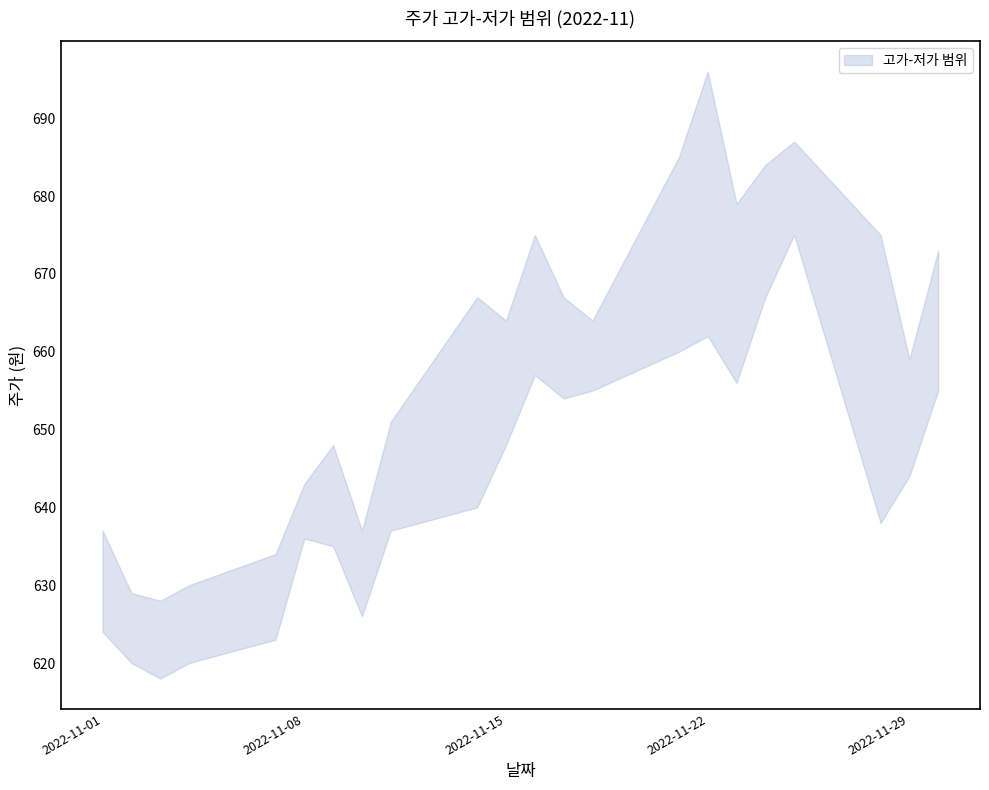

What value does the 고가 series have at 2022-11-10, to the nearest 5?

635